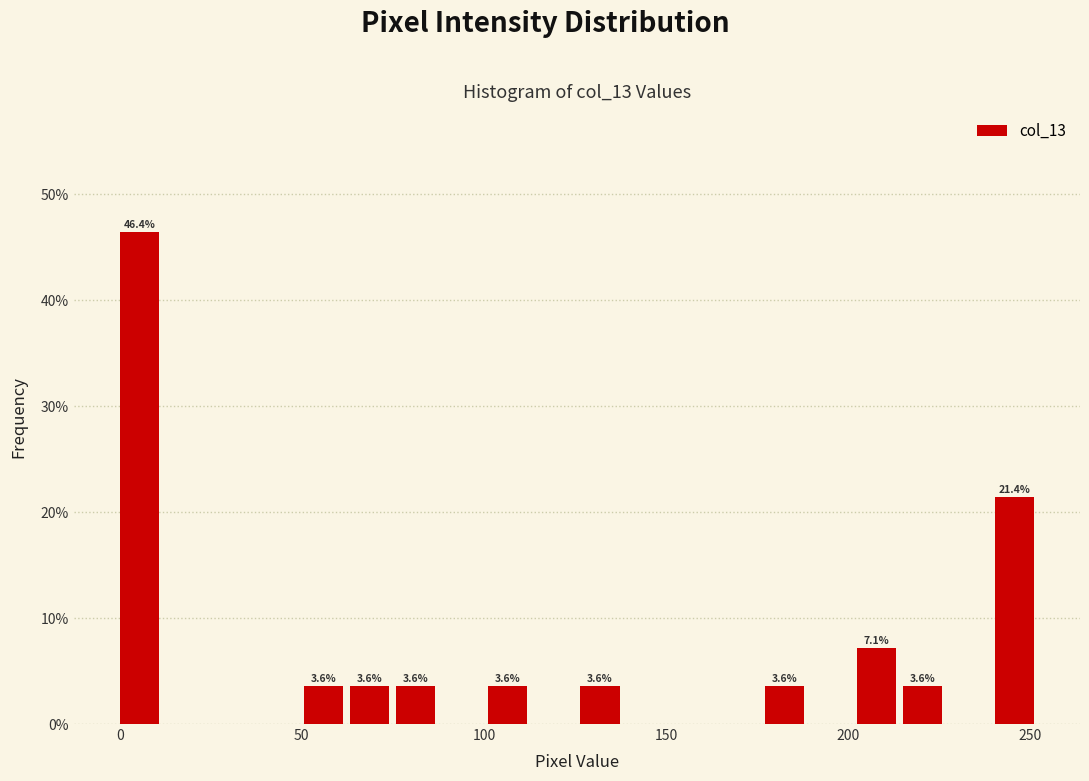

Around what value on the x-axis is the tallest bar? Give the approximate position of its centre, as read against the axis.

5